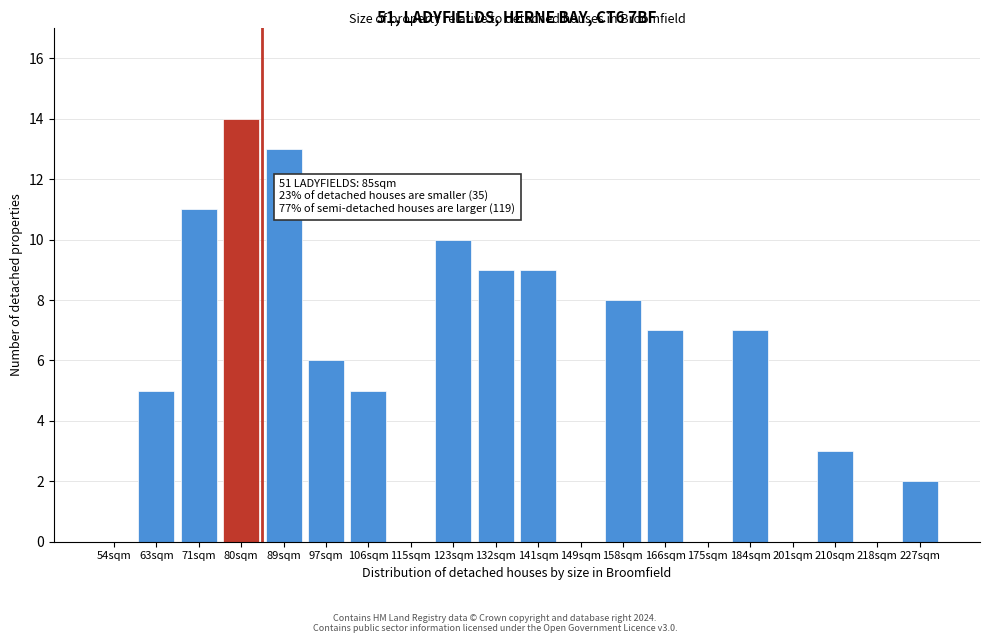

Reading right to left, transcribe all the data shown in this chart.

227sqm=2	218sqm=0	210sqm=3	201sqm=0	184sqm=7	175sqm=0	166sqm=7	158sqm=8	149sqm=0	141sqm=9	132sqm=9	123sqm=10	115sqm=0	106sqm=5	97sqm=6	89sqm=13	80sqm=14	71sqm=11	63sqm=5	54sqm=0